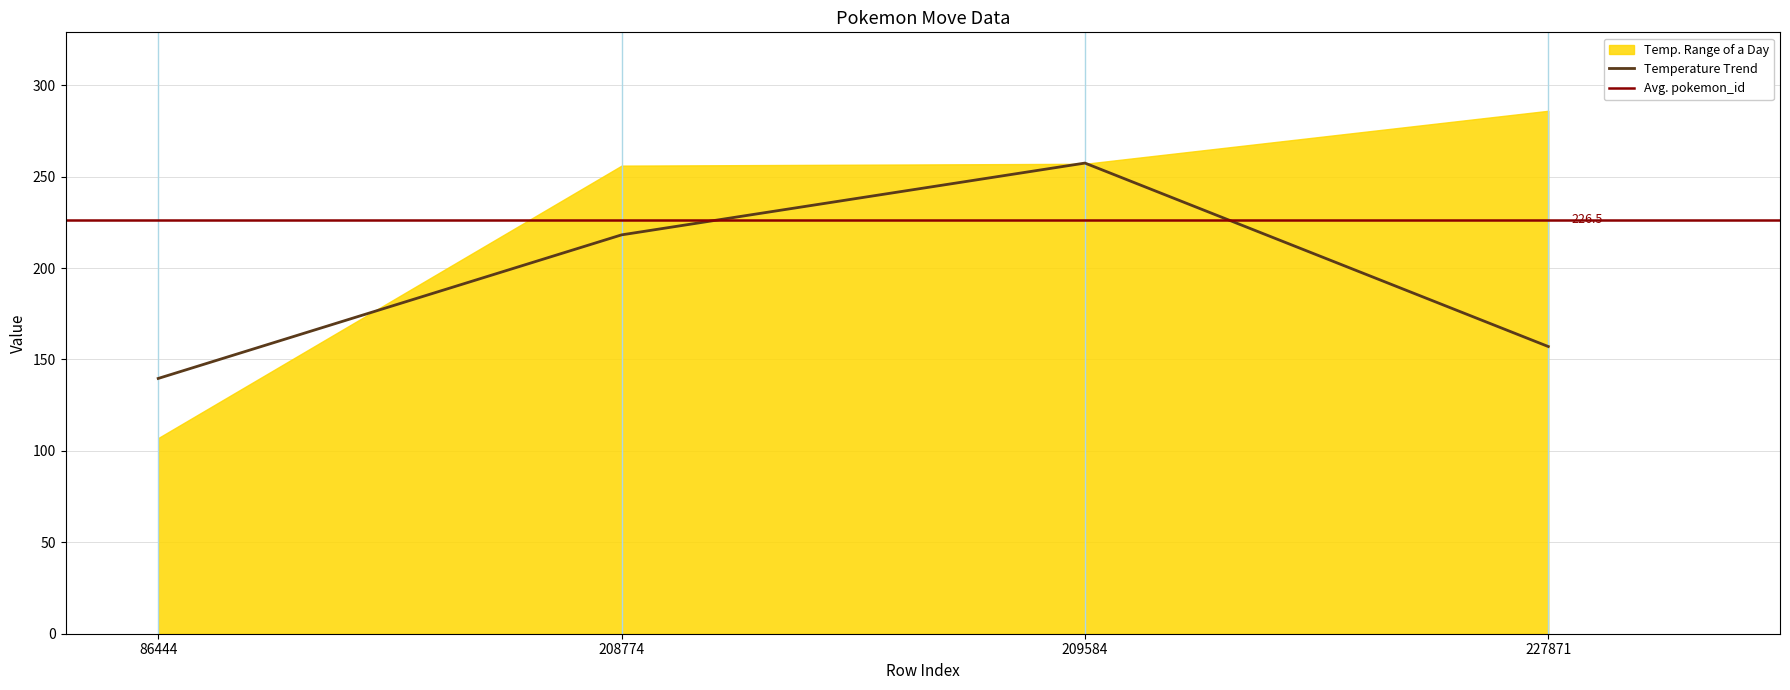

Rank the categories by Temperature Trend value from highest to lowest.

209584, 208774, 227871, 86444